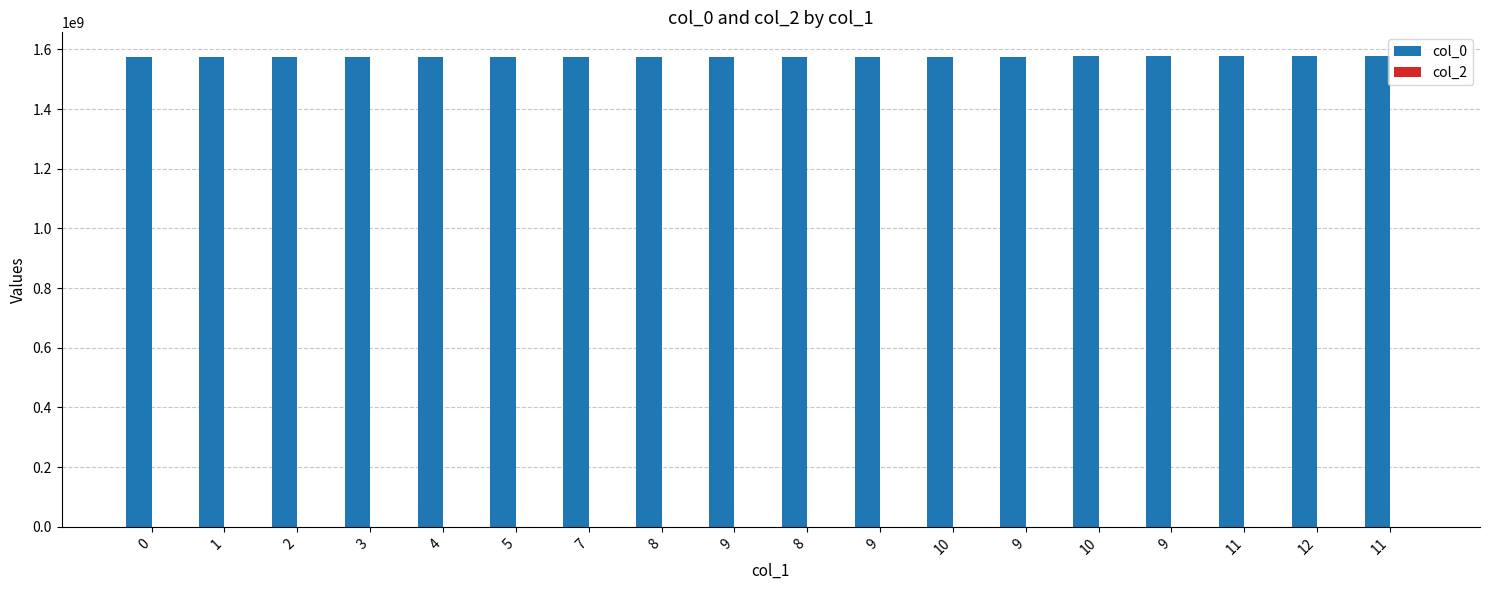

What is the label of the 10th bar from the right?

9